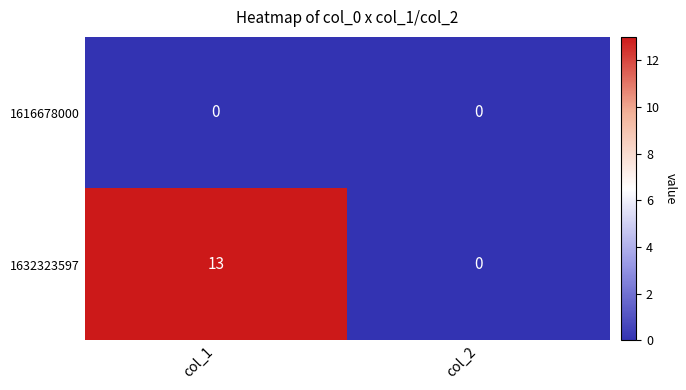

What is the sum of all 1632323597 values?

13